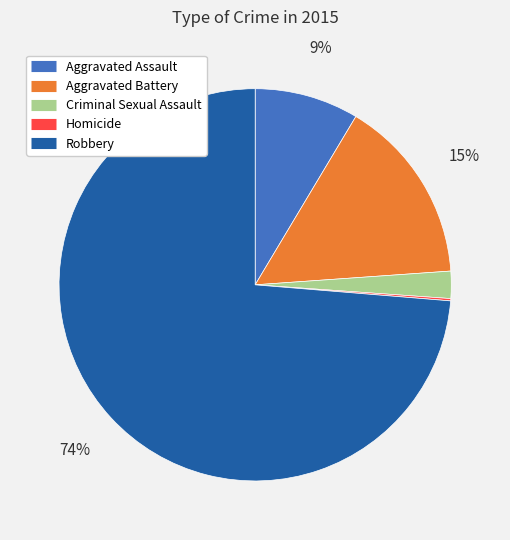

Is the sum of Aggravated Battery and Robbery greater than half?

Yes